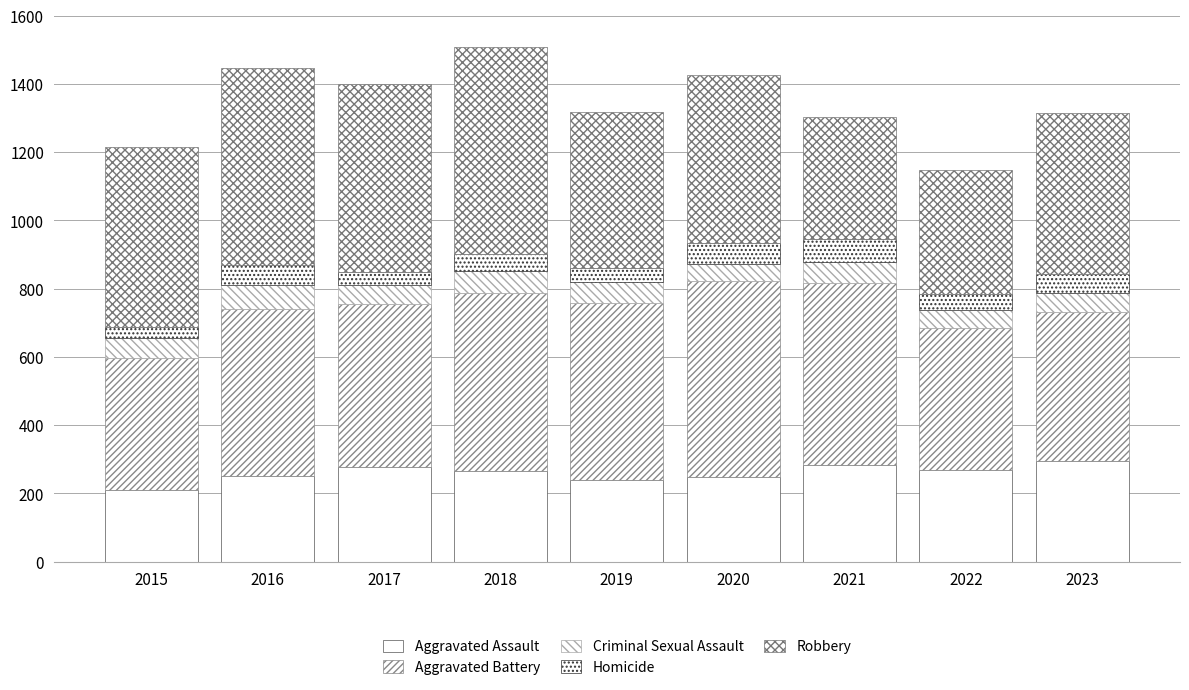

Which category has the highest value in the Aggravated Assault series?

2023